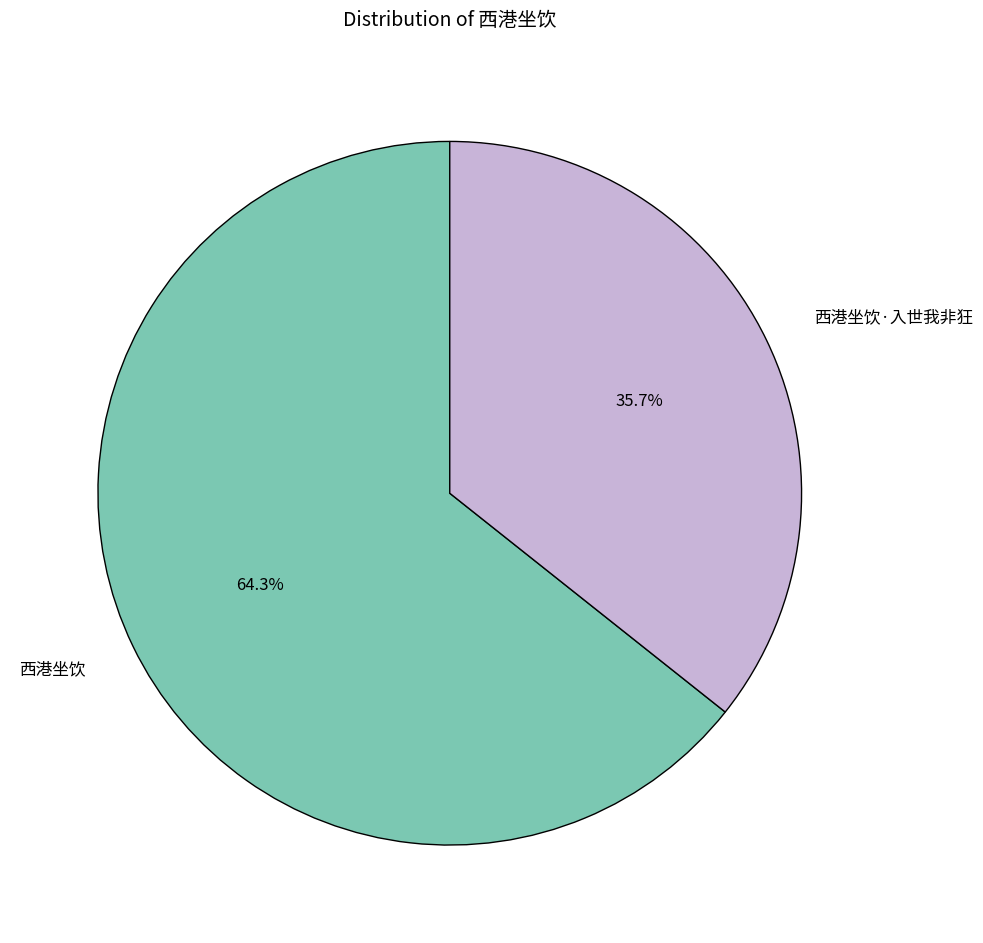

What portion of the pie excludes 西港坐饮·入世我非狂?

64.3%